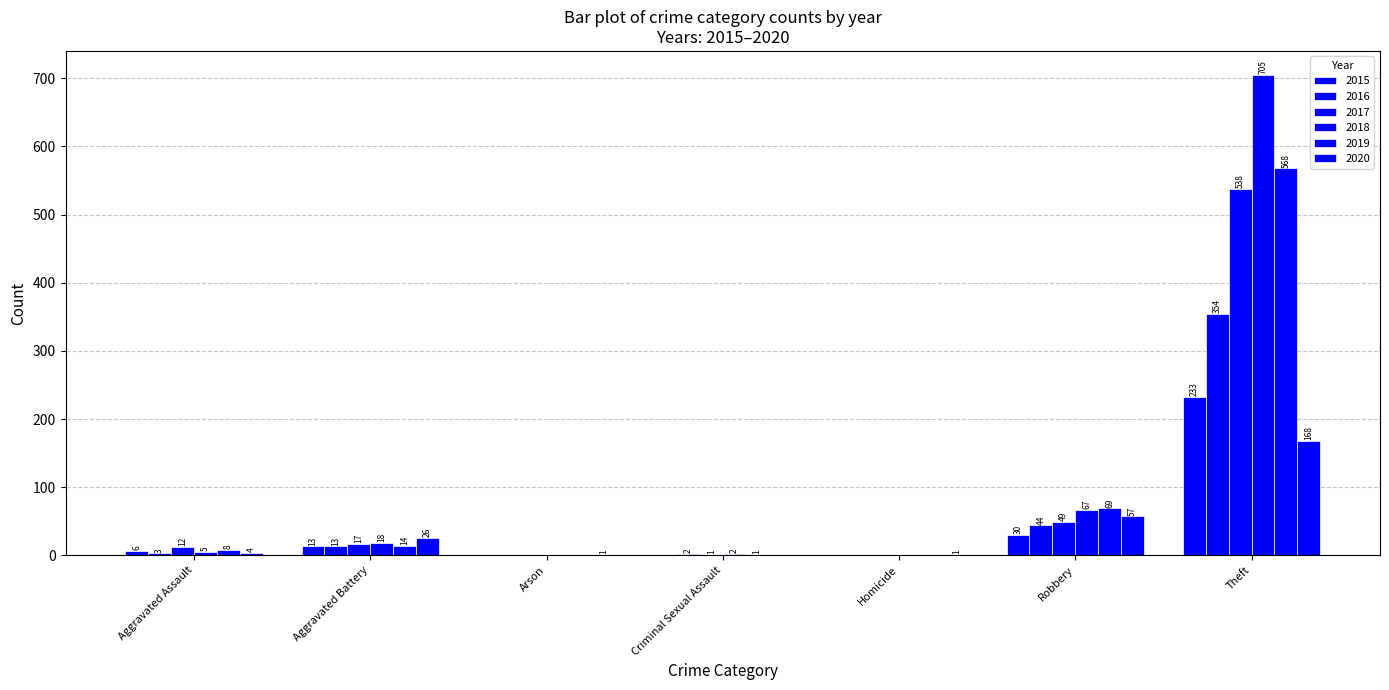

How many groups of bars are there?

7